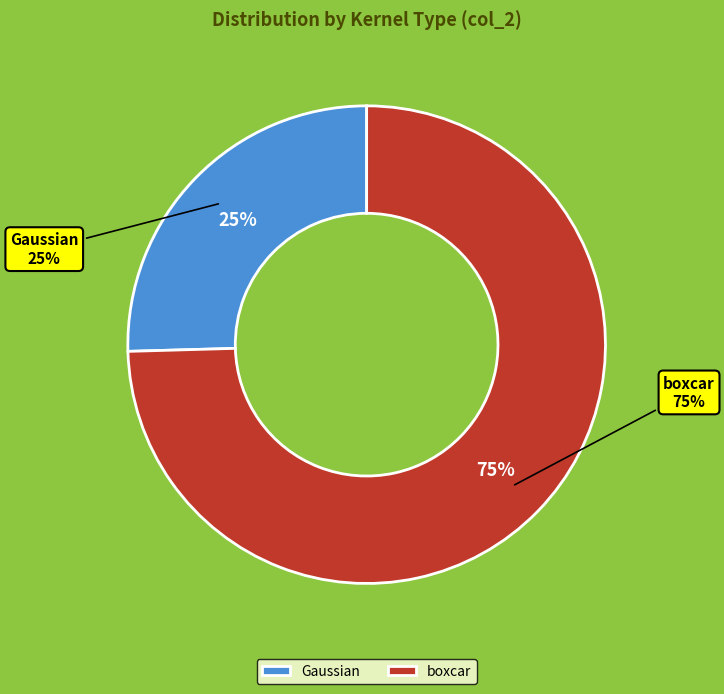

Which category has the biggest portion of the pie?

boxcar